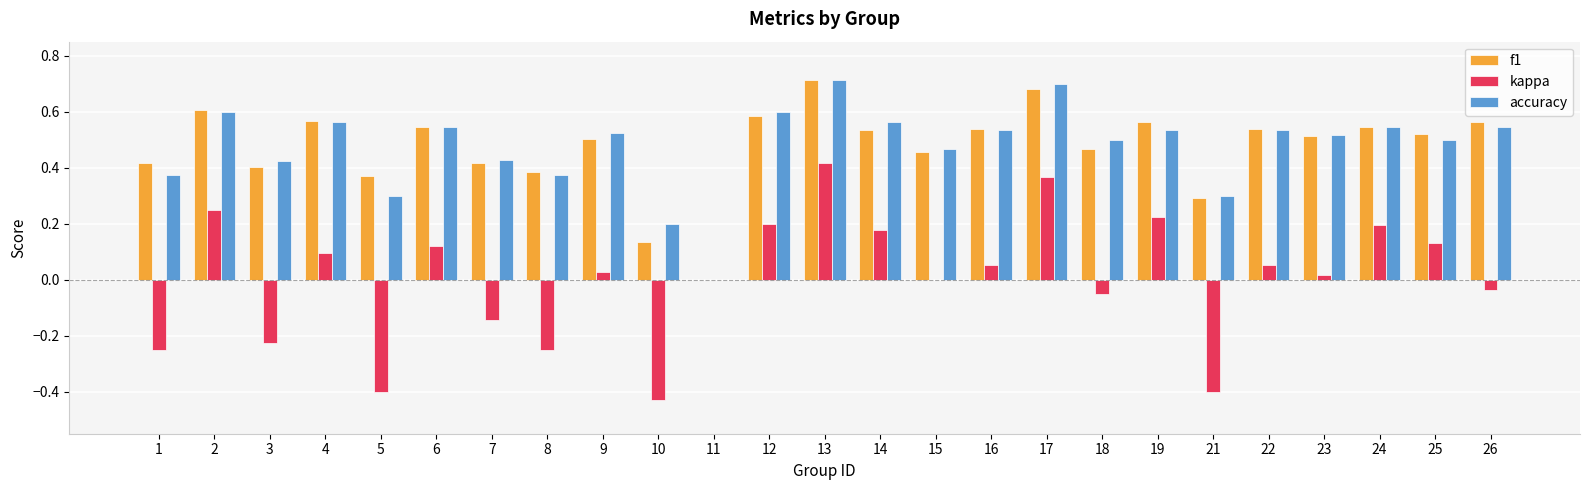

What is the sum of the f1 values at 18 and 24?

1.0